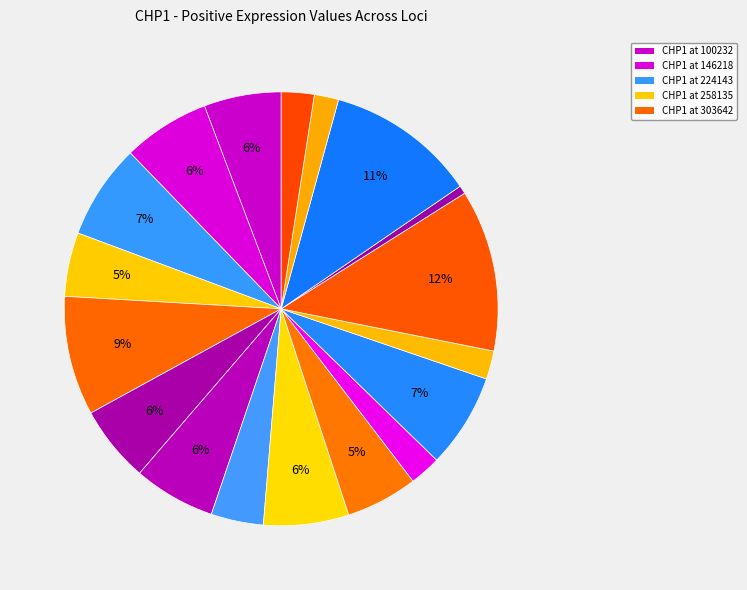

To the nearest percent, what is the difference between the largest and smallest slice percentages?

11%